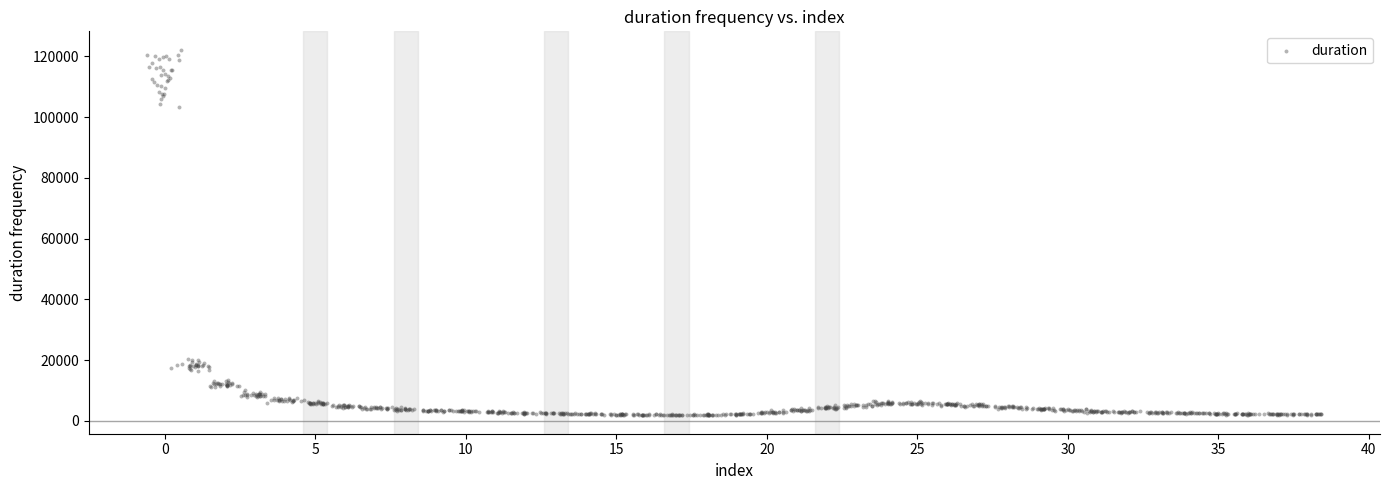

What is the range of X values (max minus min)?

39.0